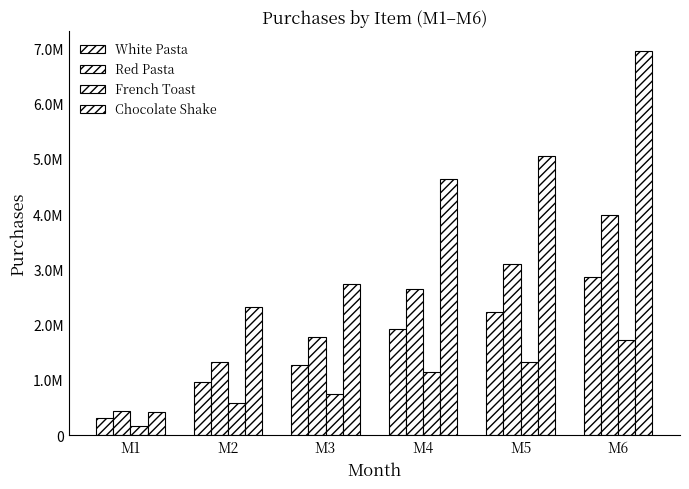

Are the bars horizontal?

No